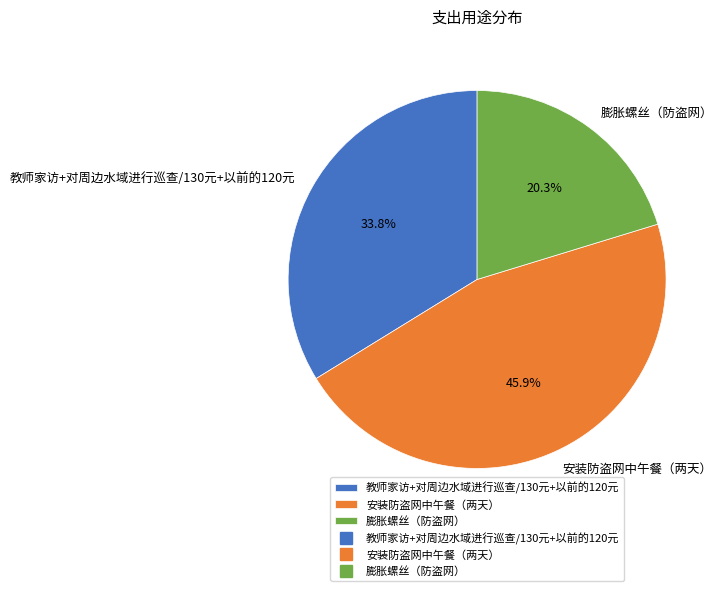

What is the largest slice in the pie chart?

安装防盗网中午餐（两天）